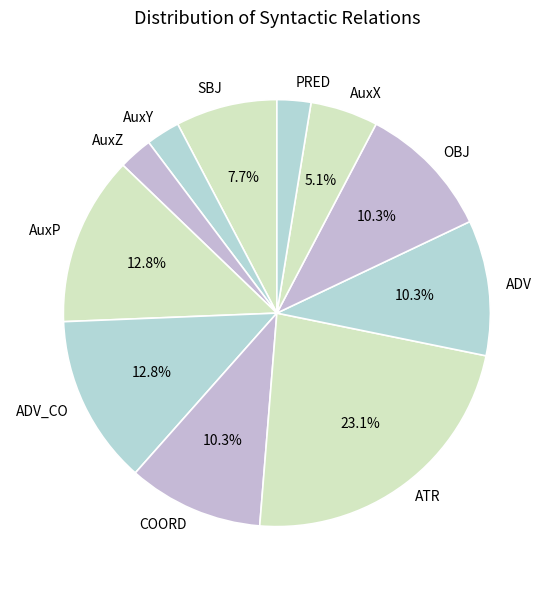

True or false: SBJ accounts for 8% of the total.

True